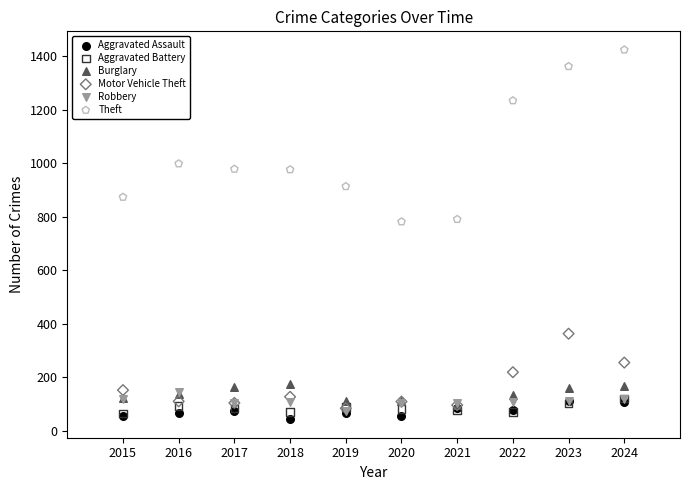

In the Theft series, what Y value is closest to 1103?

999